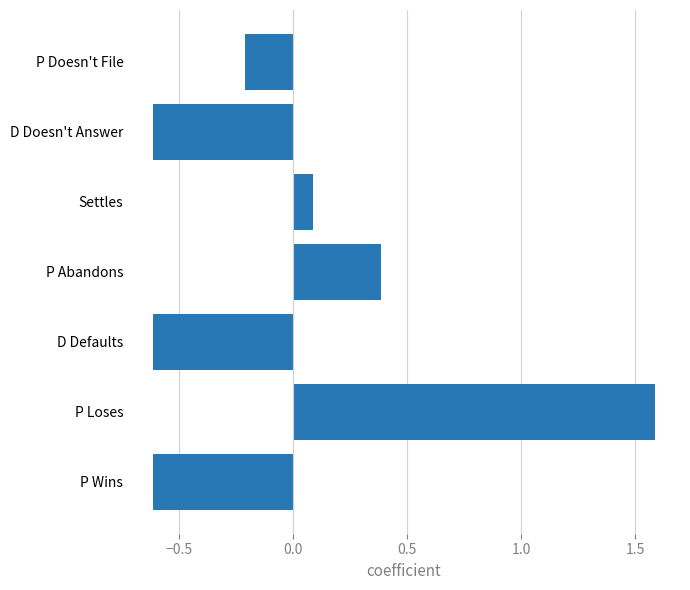

Reading top to bottom, what are all the values shown in this chart?

P Doesn't File=-0.2	D Doesn't Answer=-0.6	Settles=0.1	P Abandons=0.4	D Defaults=-0.6	P Loses=1.6	P Wins=-0.6